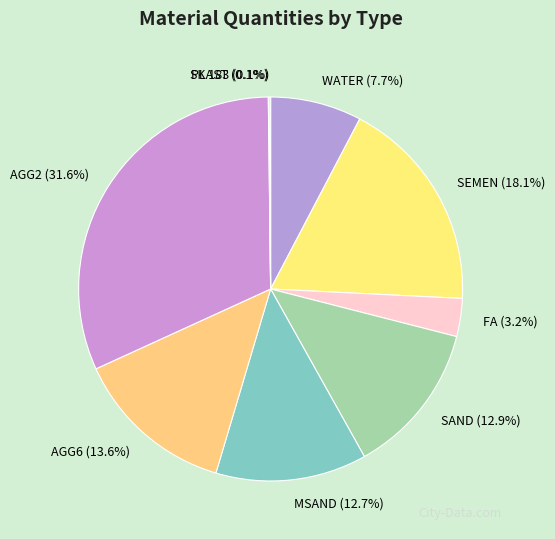

Which slice is the largest?

AGG2